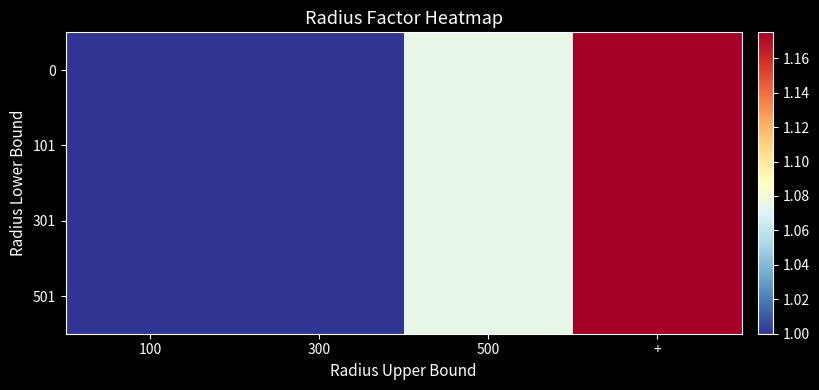

Rank the series at + from highest to lowest value.

0, 101, 301, 501